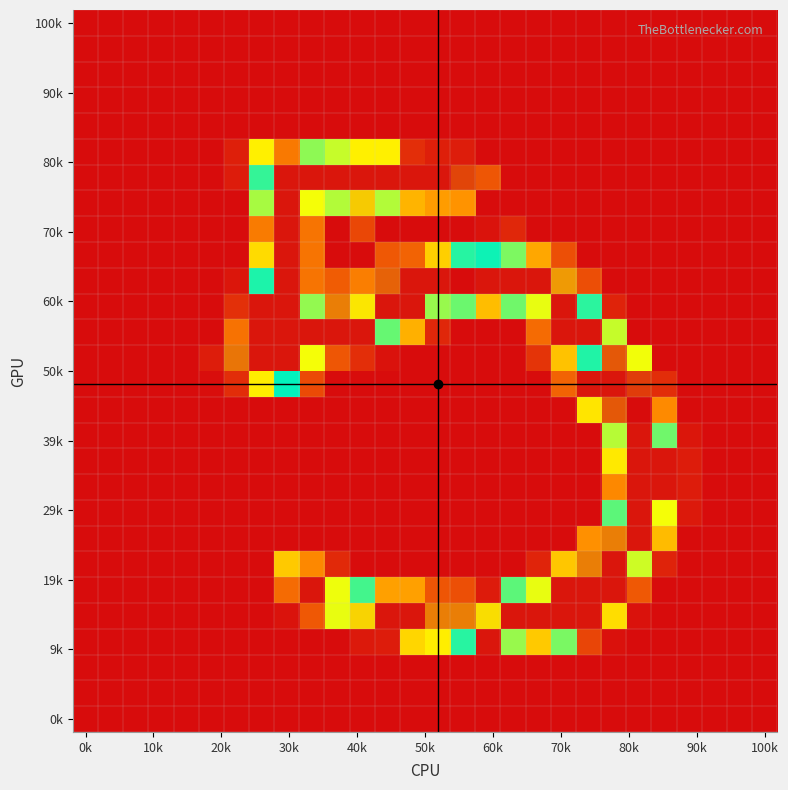

At how many categories does at least one series exceed 104?

18